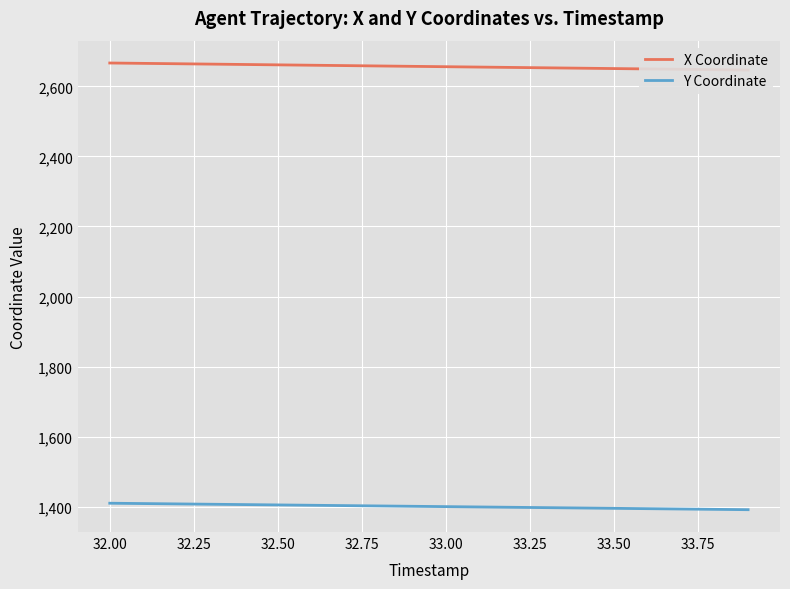

List the series in order of their overall mean, lowest first.

Y Coordinate, X Coordinate